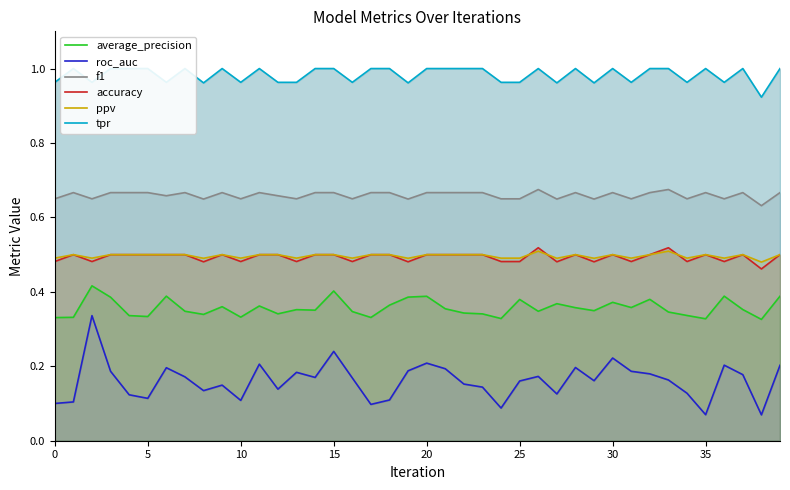

Which has a higher value, 30 or 9?

30